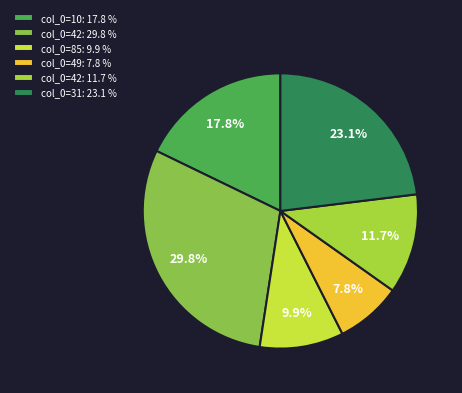

Which slice is the smallest?

col_0=49: 7.8 %